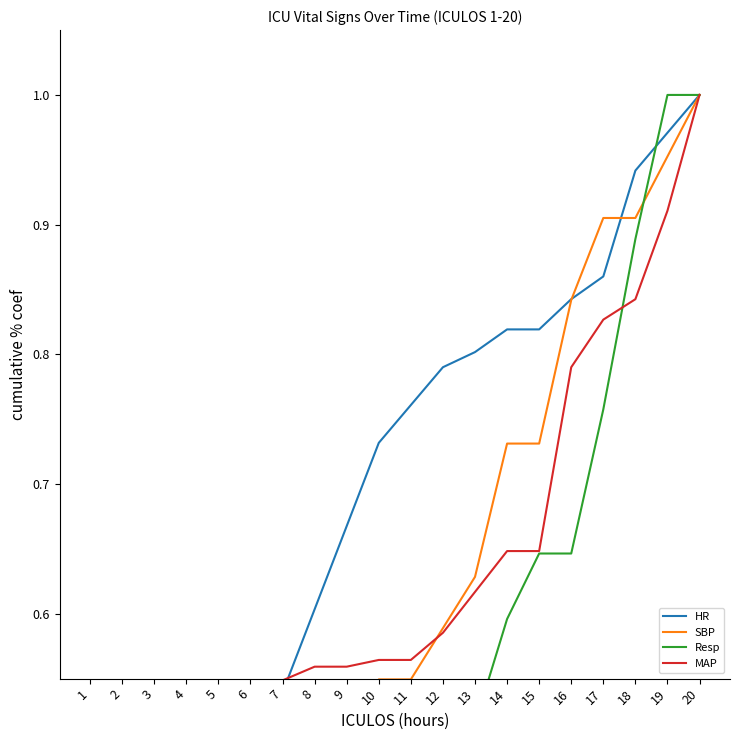

At which label is MAP closest to 0?

1